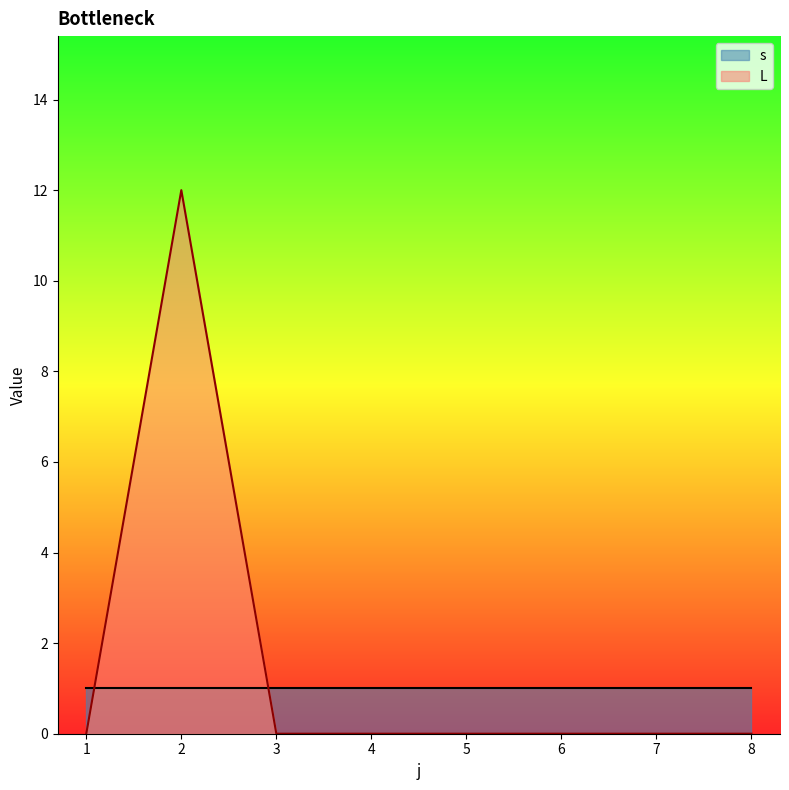

Rank the categories by value from lowest to highest.

1, 3, 4, 5, 6, 7, 8, 2